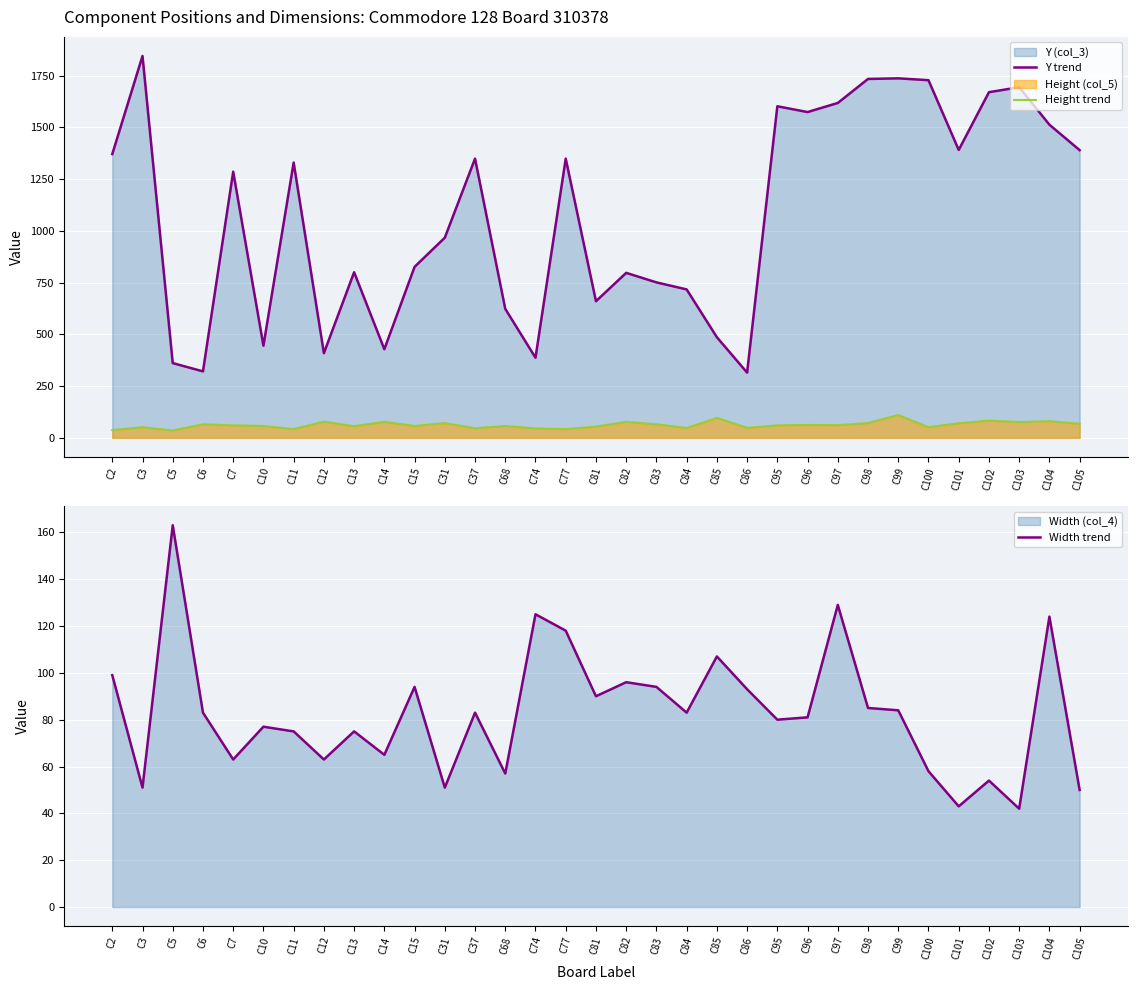

Reading right to left, extract all data points from this chart.

Y trend: C105=1390	C104=1513	C103=1694	C102=1670	C101=1391	C100=1728	C99=1737	C98=1734	C97=1618	C96=1574	C95=1602	C86=315	C85=486	C84=717	C83=751	C82=797	C81=660	C77=1349	C74=387	C68=623	C37=1349	C31=967	C15=826	C14=428	C13=800	C12=409	C11=1330	C10=445	C7=1286	C6=321	C5=361	C3=1845	C2=1371
Height trend: C105=68	C104=80	C103=76	C102=83	C101=70	C100=51	C99=110	C98=71	C97=61	C96=62	C95=60	C86=48	C85=96	C84=47	C83=65	C82=77	C81=54	C77=42	C74=45	C68=57	C37=46	C31=71	C15=57	C14=77	C13=56	C12=78	C11=42	C10=57	C7=60	C6=65	C5=35	C3=51	C2=37
Width trend: C105=50	C104=124	C103=42	C102=54	C101=43	C100=58	C99=84	C98=85	C97=129	C96=81	C95=80	C86=93	C85=107	C84=83	C83=94	C82=96	C81=90	C77=118	C74=125	C68=57	C37=83	C31=51	C15=94	C14=65	C13=75	C12=63	C11=75	C10=77	C7=63	C6=83	C5=163	C3=51	C2=99